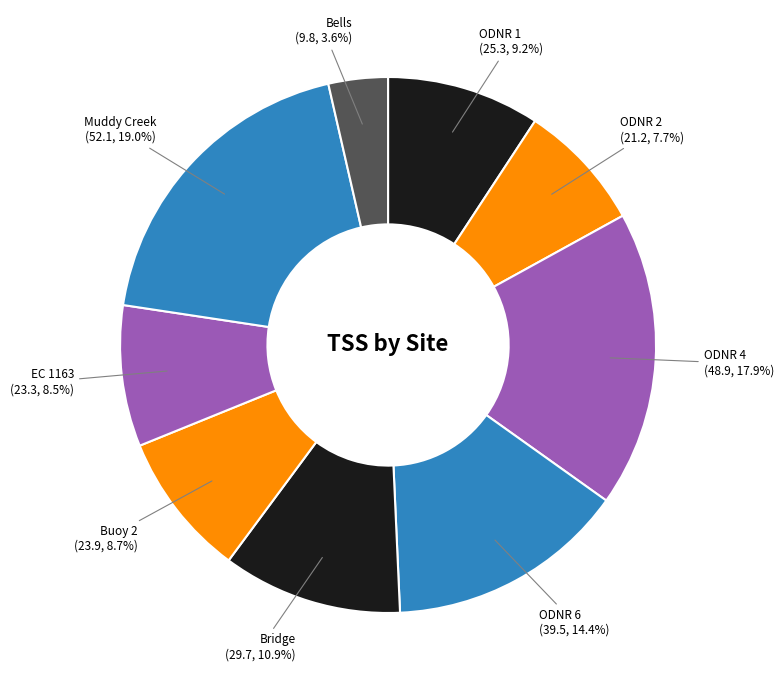

To the nearest percent, what is the average slice percentage?

11%